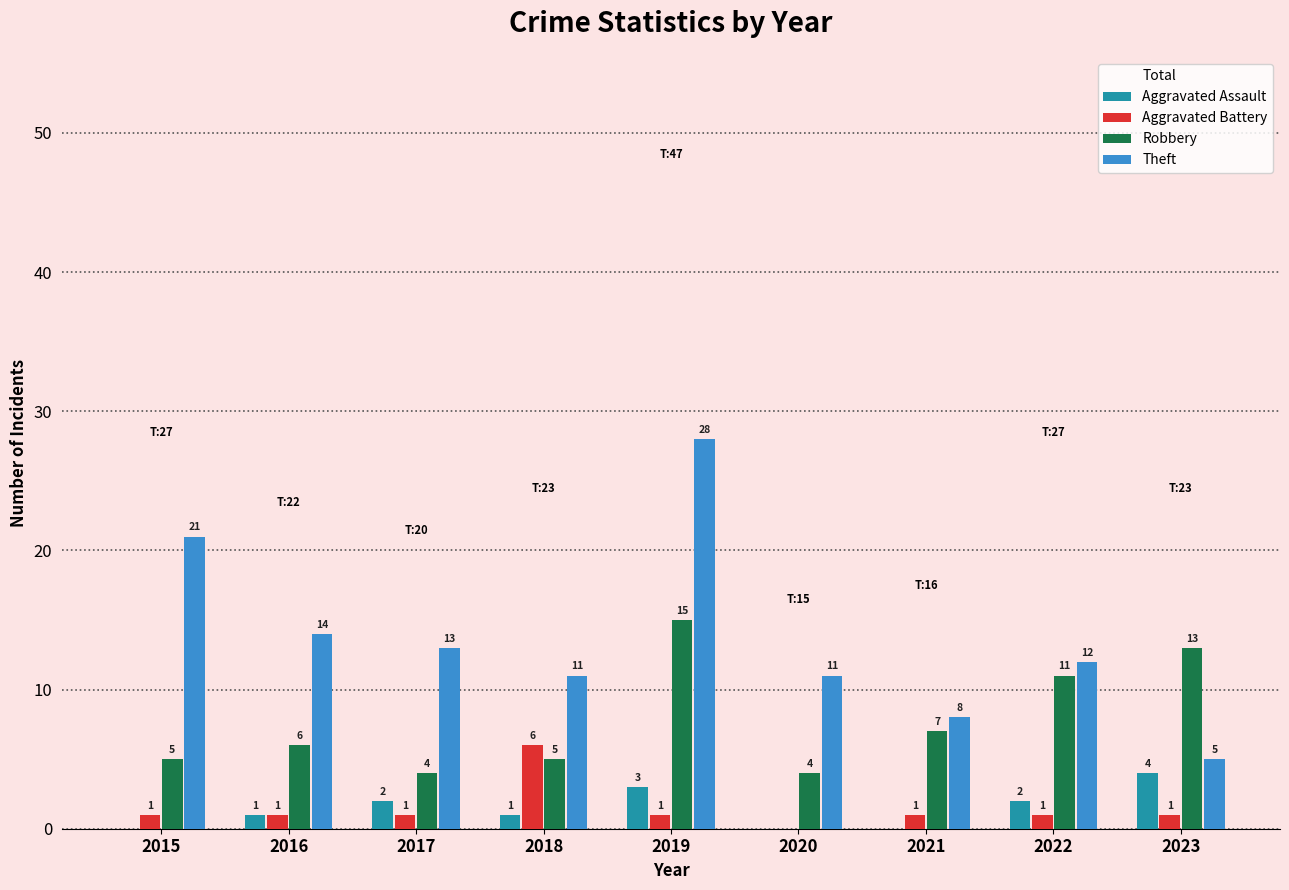

Rank the series by their maximum value, from lowest to highest.

Aggravated Assault, Aggravated Battery, Robbery, Theft, Total